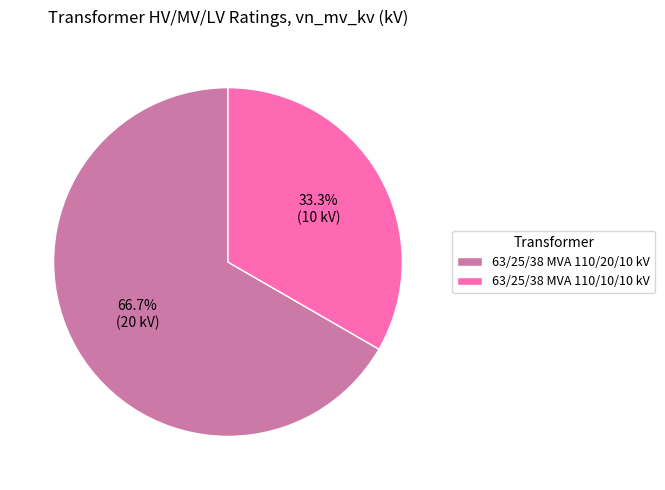

Count the number of slices in the pie.

2